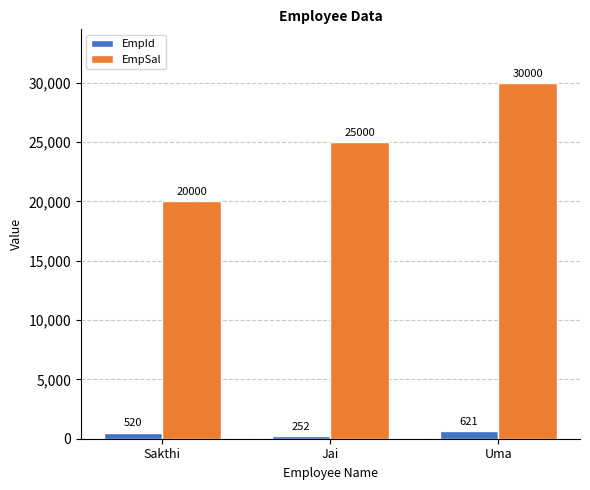

How many bars are there in total?

6